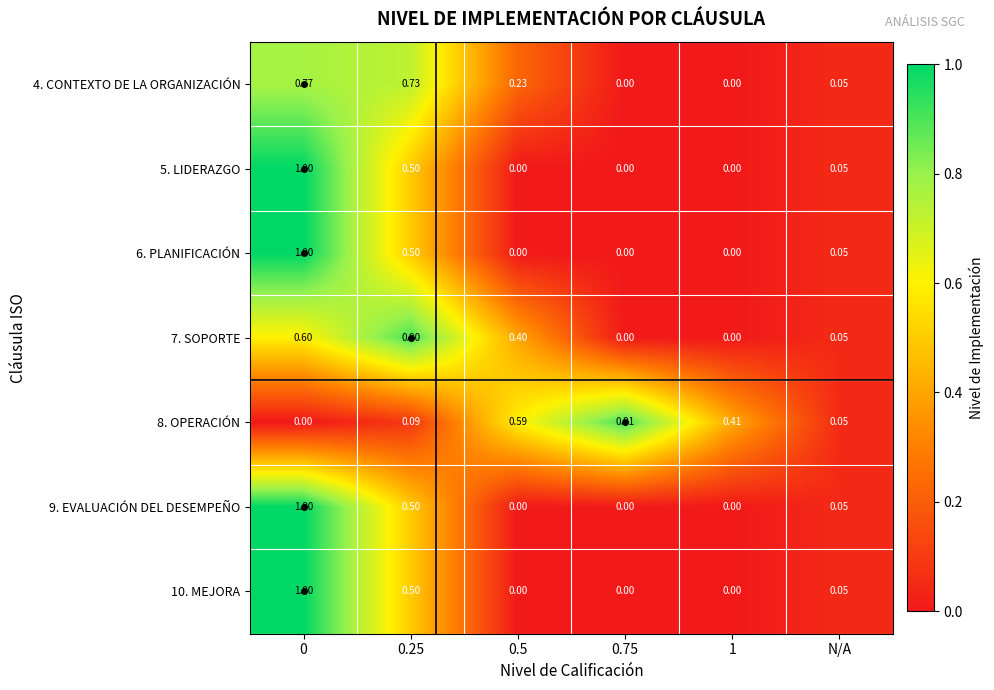

Is the value of 9. EVALUACIÓN DEL DESEMPEÑO at N/A greater than the value of 4. CONTEXTO DE LA ORGANIZACIÓN at 1?

Yes